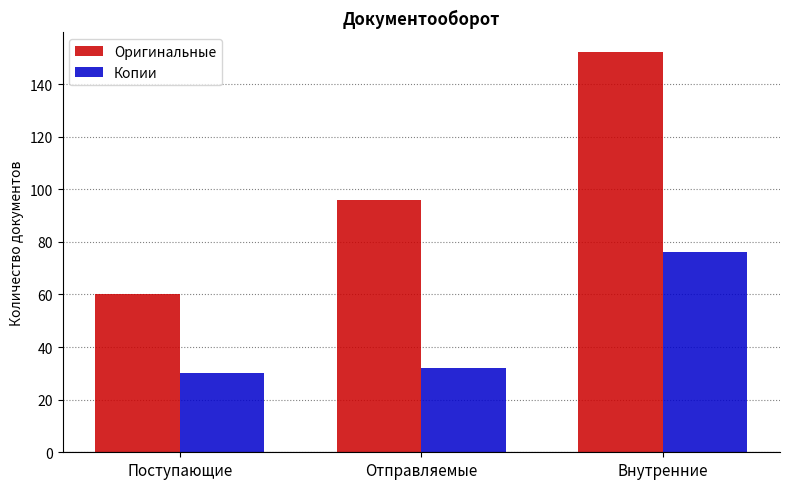

Reading right to left, what are all the values shown in this chart?

Оригинальные: Внутренние=152	Отправляемые=96	Поступающие=60
Копии: Внутренние=76	Отправляемые=32	Поступающие=30